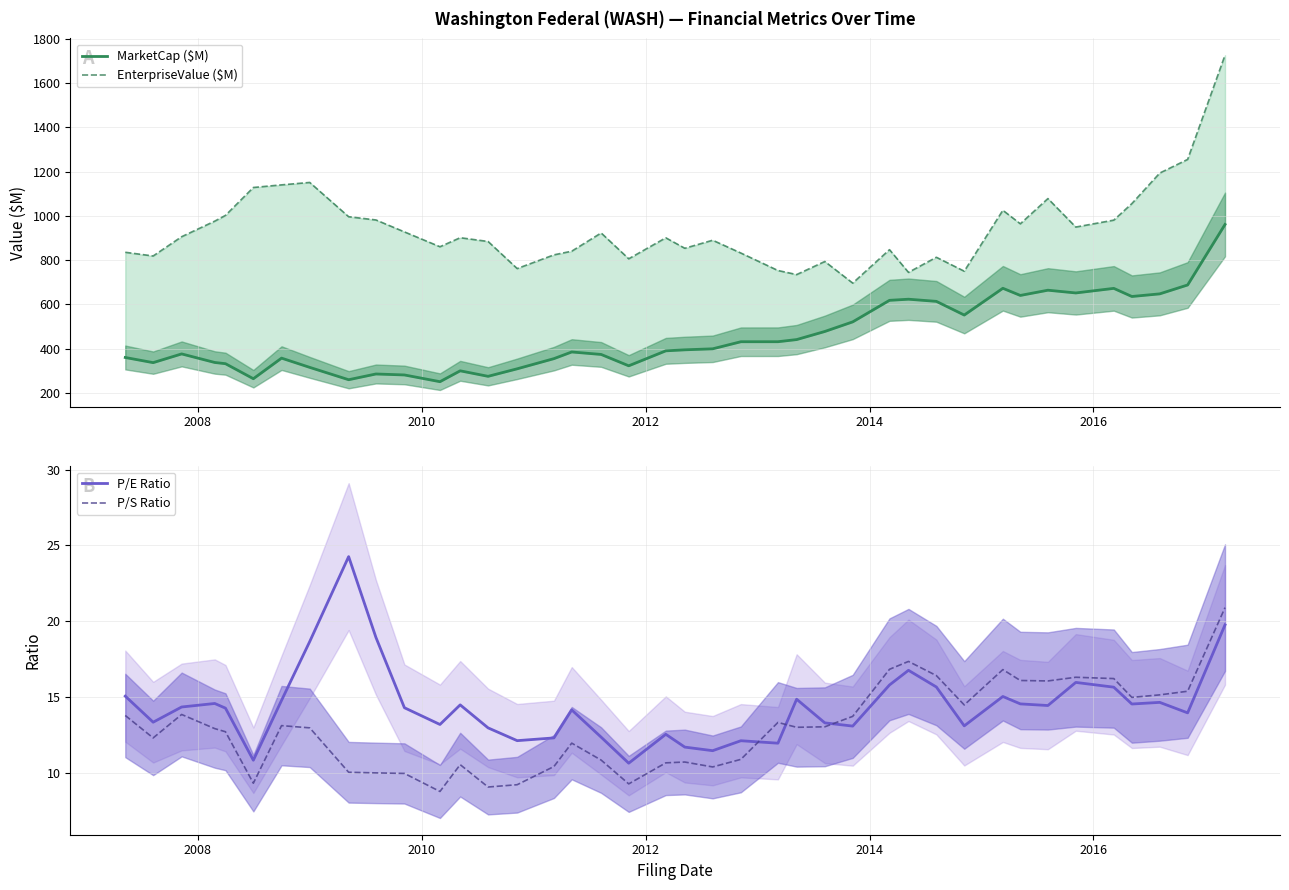

After their last crossing, which series has the higher values: P/E Ratio or P/S Ratio?

P/S Ratio